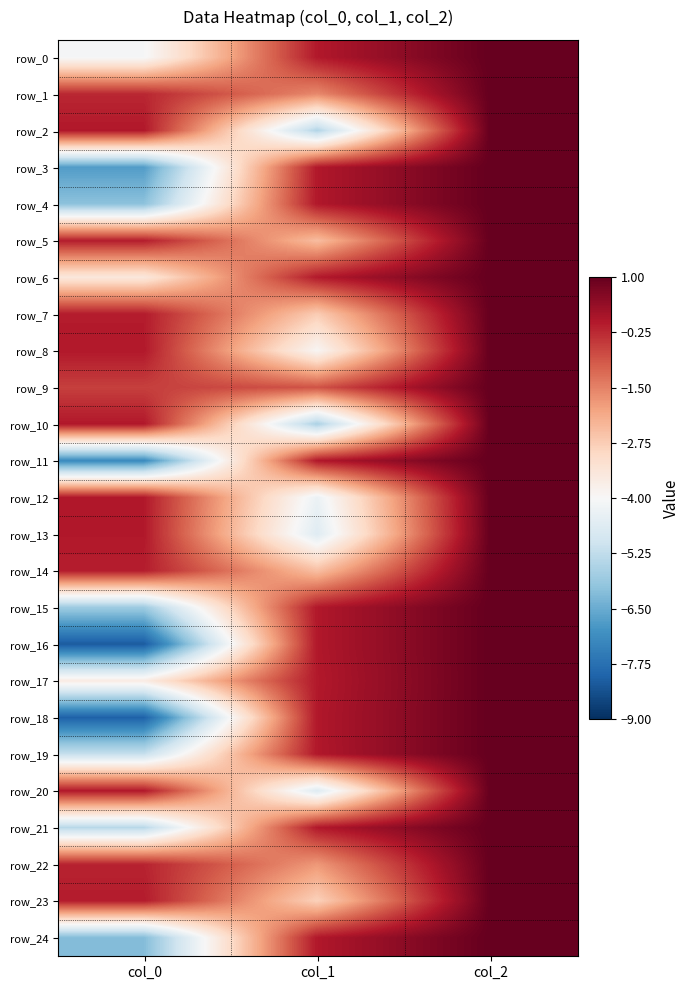

Rank the series by their maximum value, from lowest to highest.

row_0, row_1, row_2, row_3, row_4, row_5, row_6, row_7, row_8, row_9, row_10, row_11, row_12, row_13, row_14, row_15, row_16, row_17, row_18, row_19, row_20, row_21, row_22, row_23, row_24